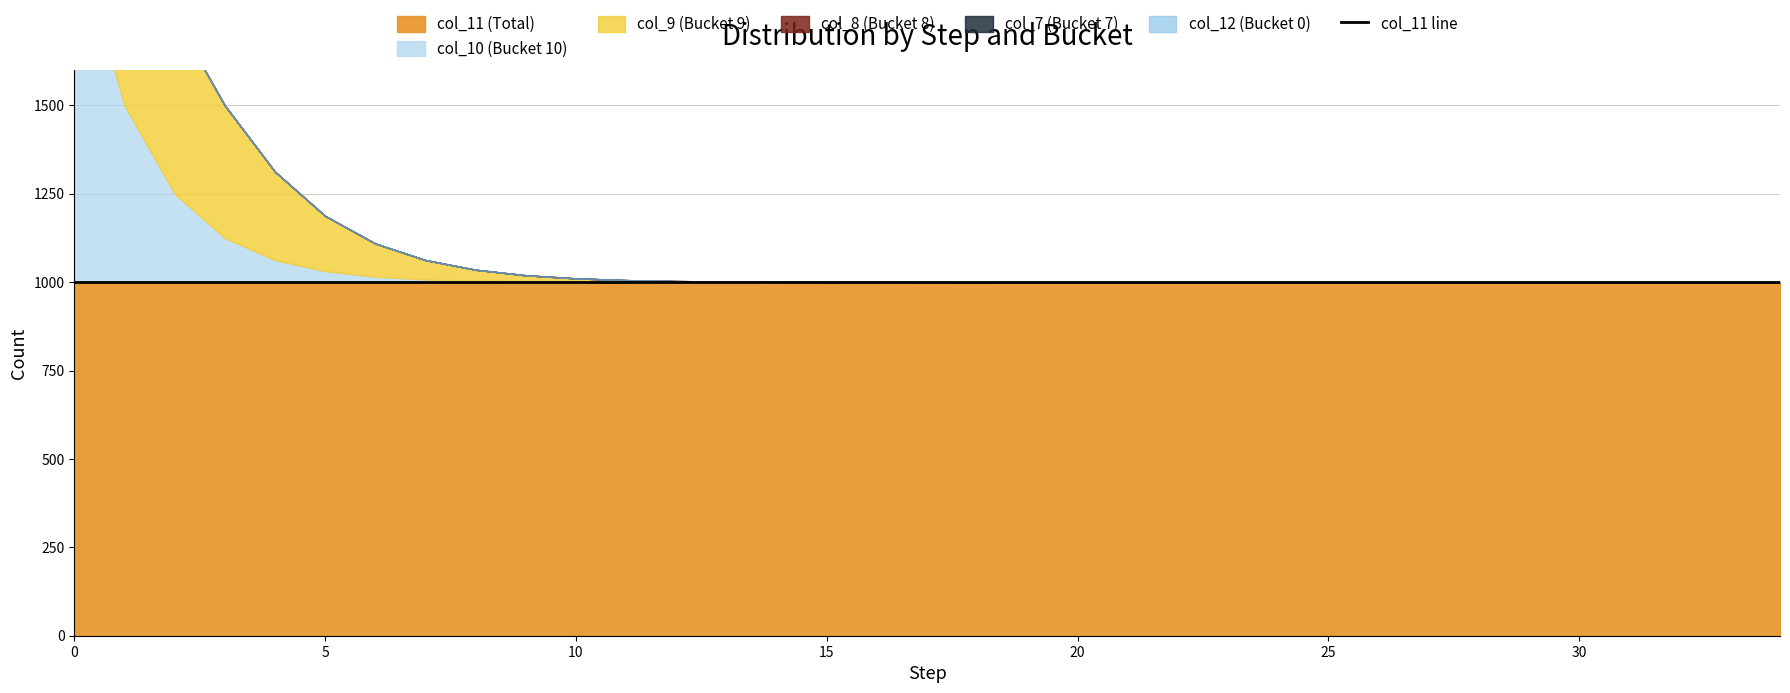

True or false: col_12 and col_8 intersect in this chart.

False